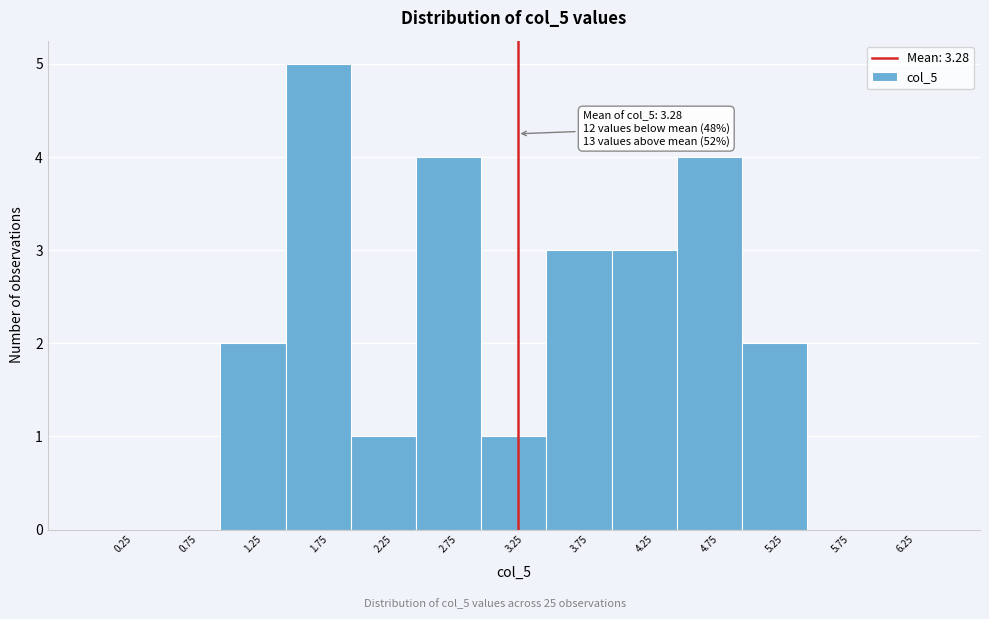

Which range on the x-axis has the tallest bar?

1.5 to 2.0